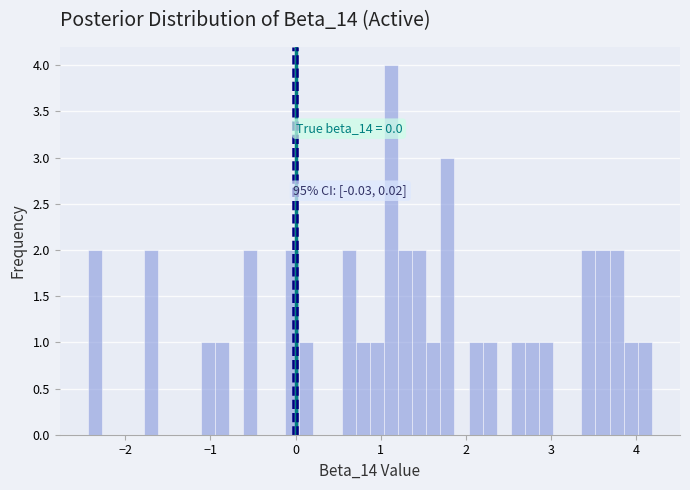

Around what value on the x-axis is the tallest bar? Give the approximate position of its centre, as read against the axis.

1.1